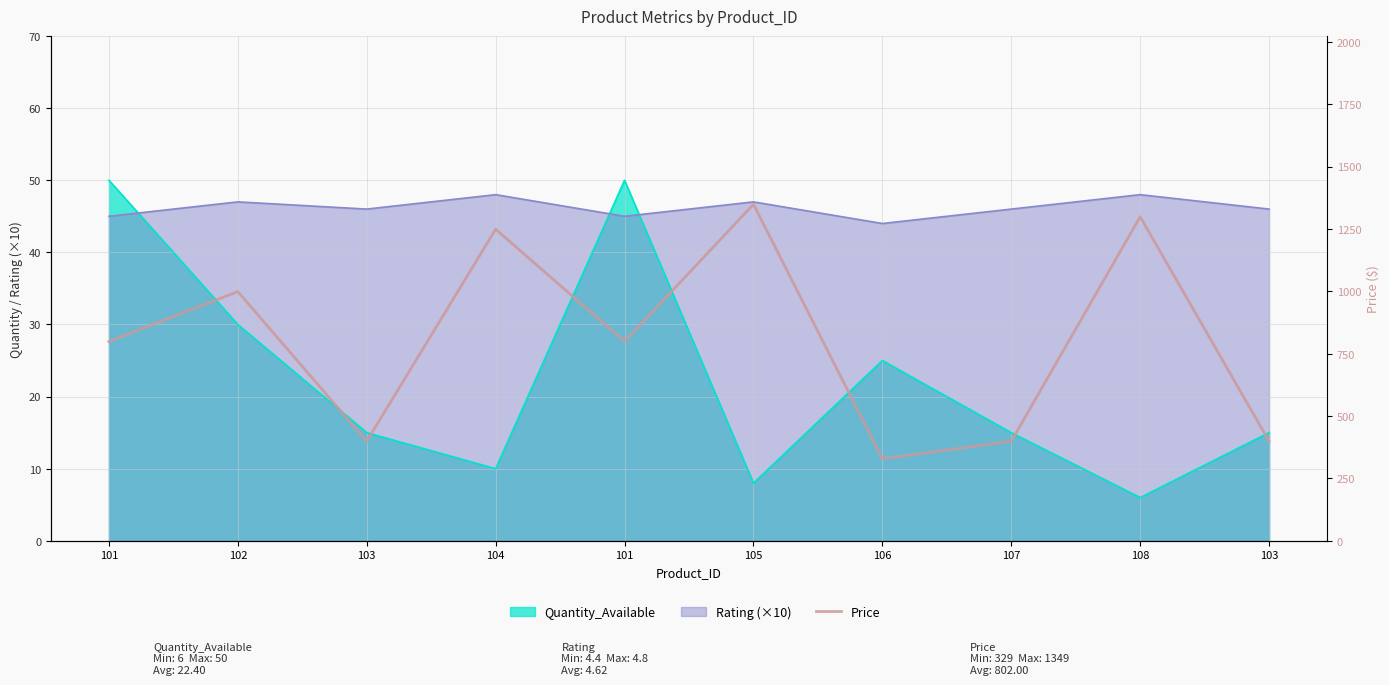

What is the label of the 9th point from the right?

102